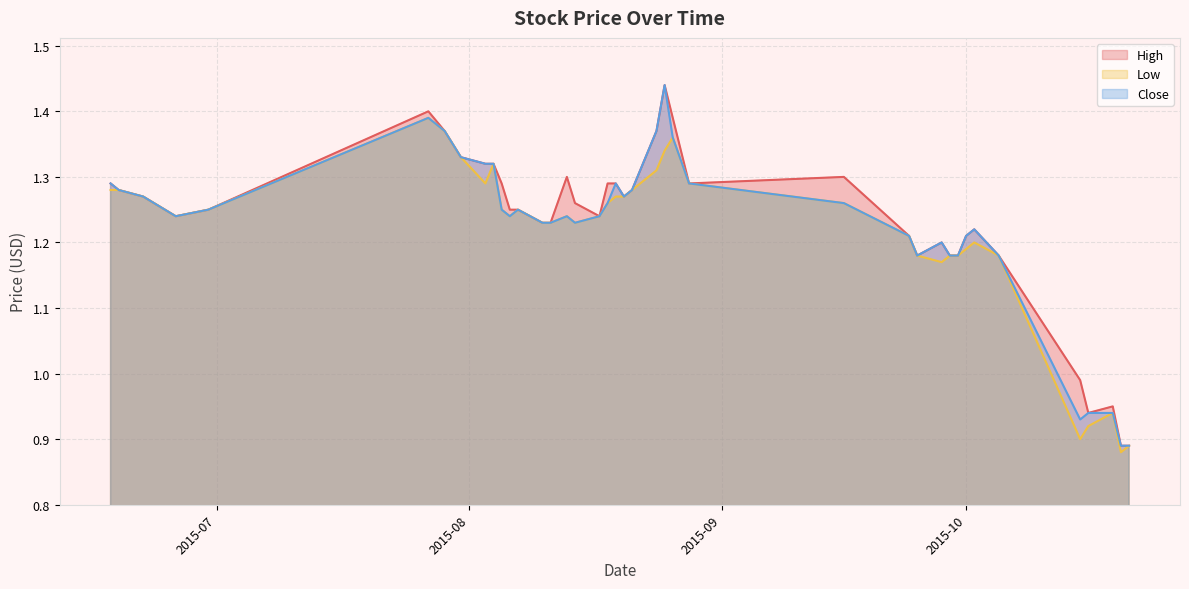

What is the difference between the second highest and minimum values in the High series?

0.5